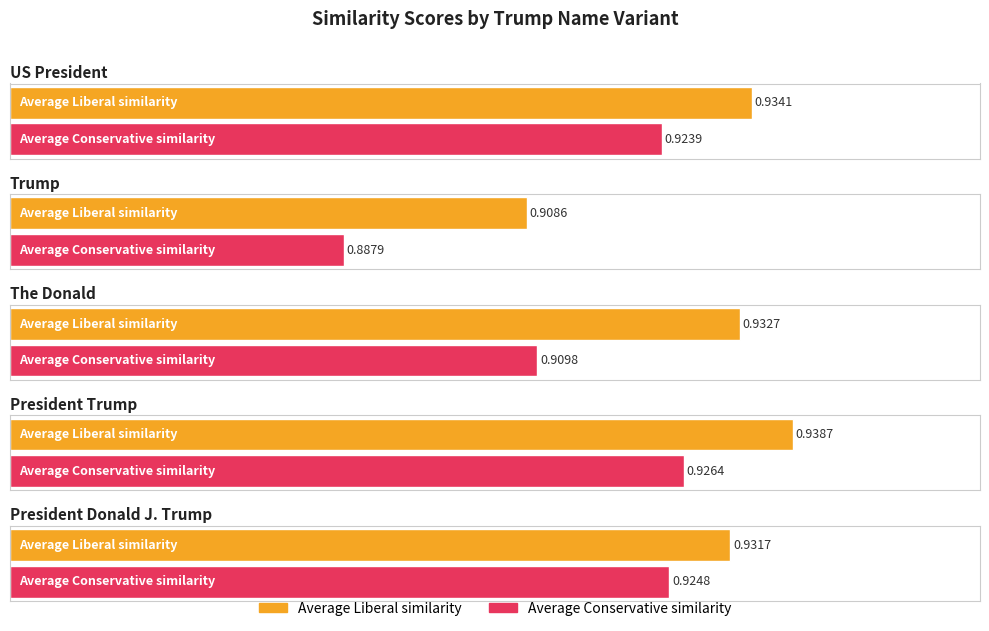

What is the approximate value of Average Conservative similarity at US President?

0.9